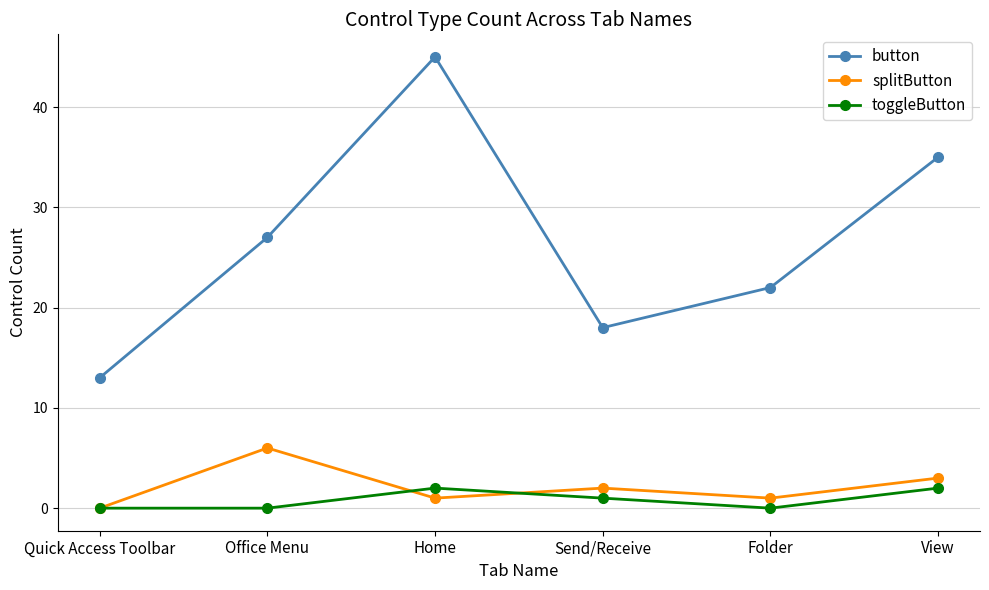

Reading left to right, transcribe all the data shown in this chart.

button: 13	27	45	18	22	35
splitButton: 0	6	1	2	1	3
toggleButton: 0	0	2	1	0	2